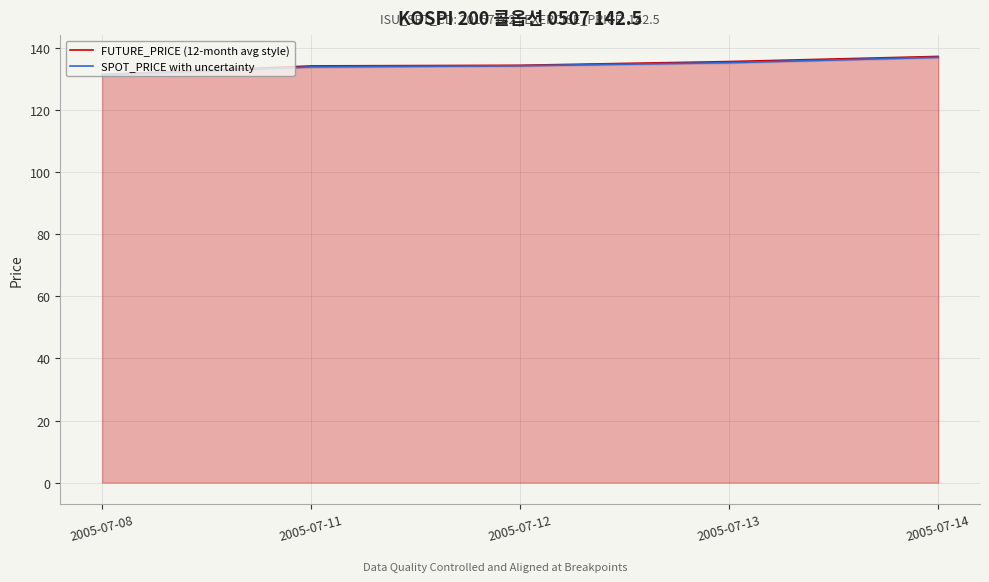

At which label is FUTURE_PRICE (12-month avg style) closest to 134?

2005-07-11